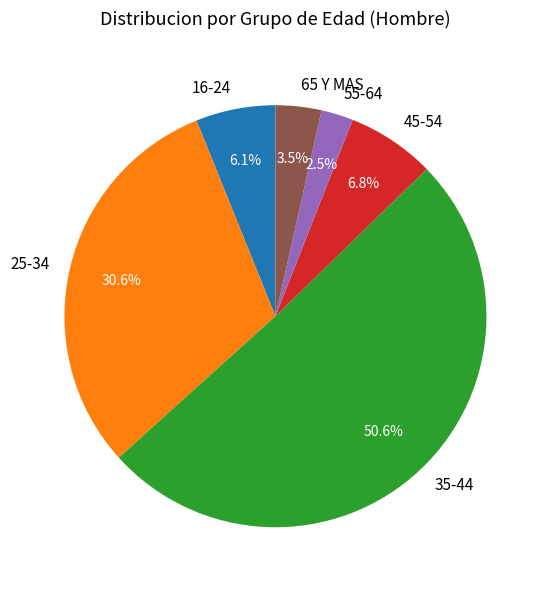

Which category has the smallest portion of the pie?

55-64